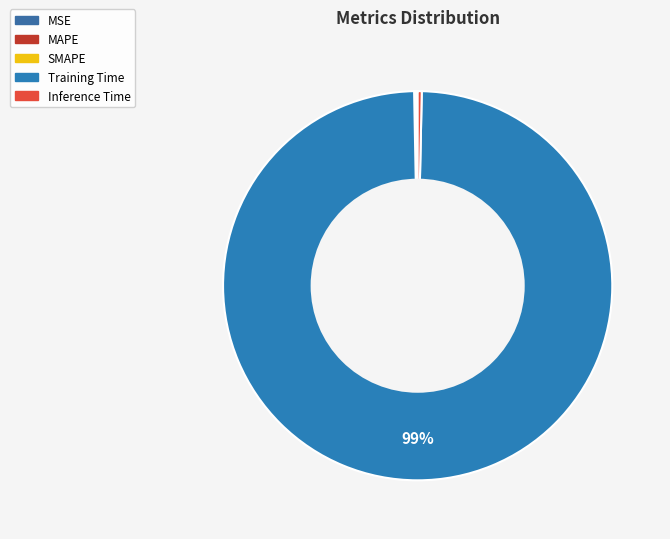

To the nearest percent, what percentage of the pie is Training Time?

99%